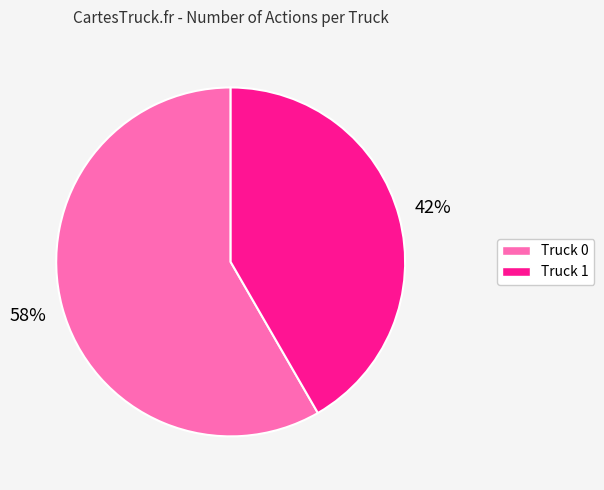

How many segments does this pie chart have?

2